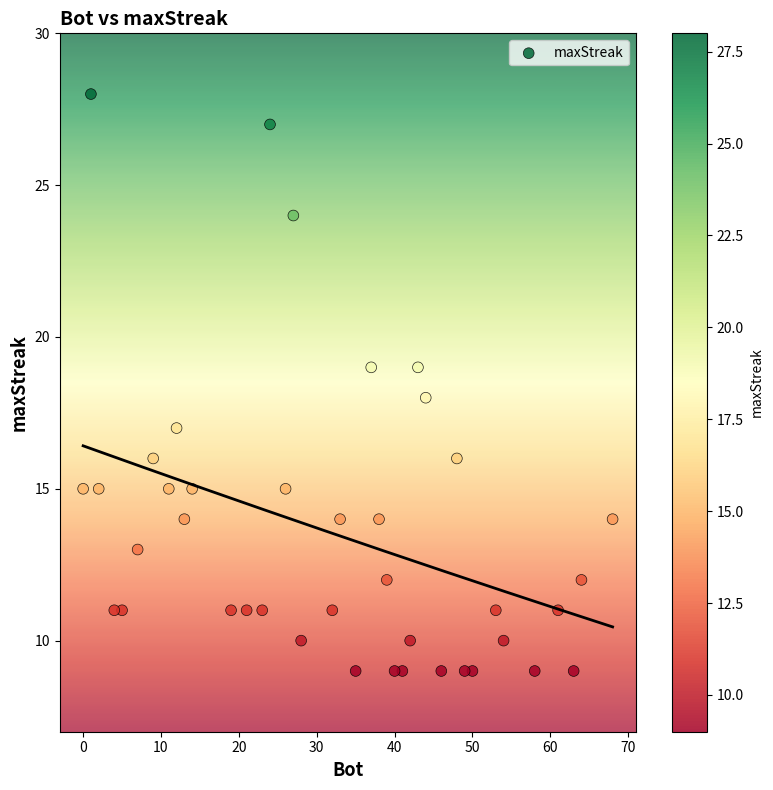

What is the range of Y values (max minus min)?

19